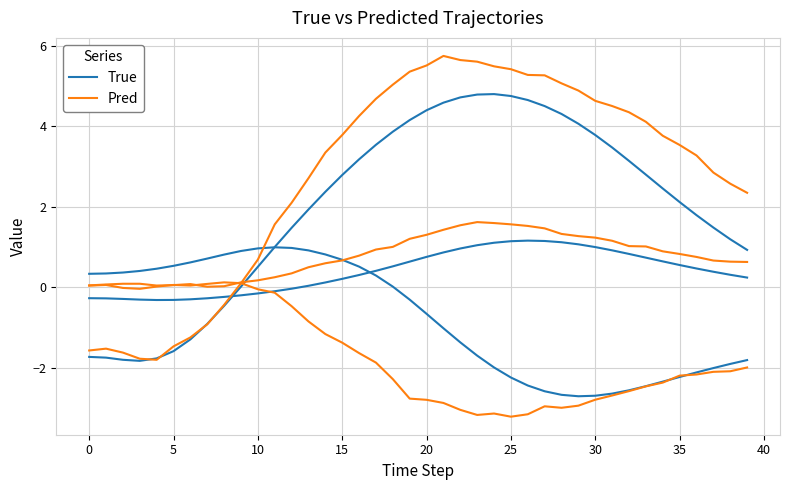

True or false: True has more than 1 points higher than both neighbors.

False